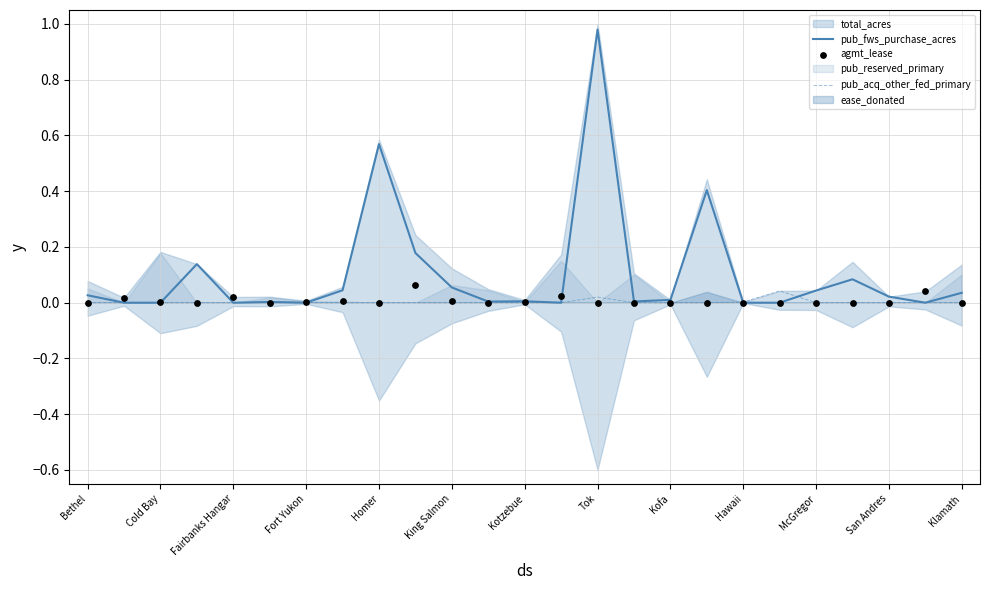

The value of pub_acq_other_fed_primary at Kofa is 0.0. True or false?

True